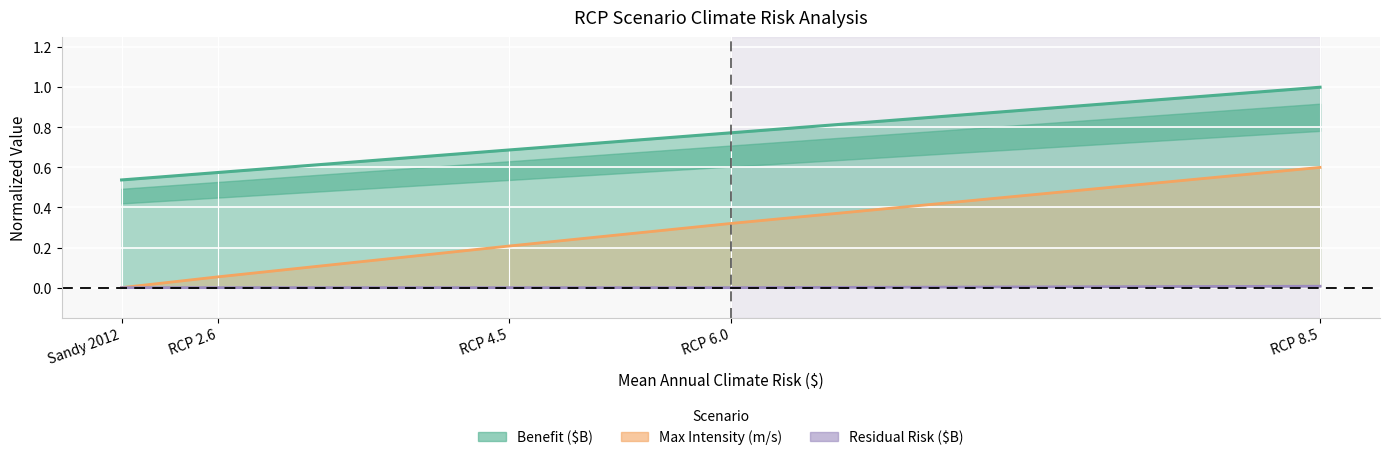

What is the label of the 5th point from the right?

Sandy 2012